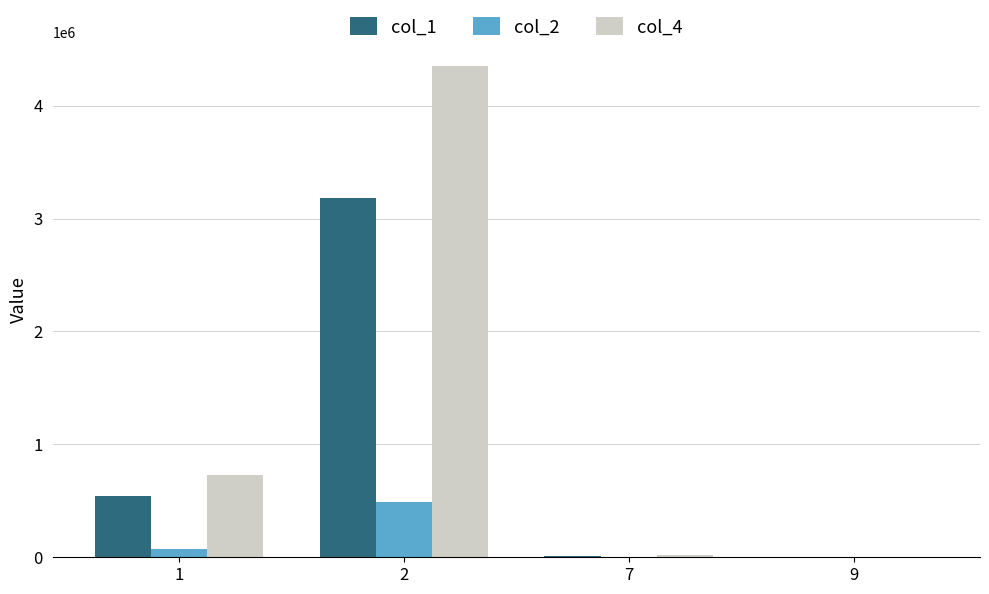

Is the value of col_1 at 7 greater than the value of col_4 at 1?

No